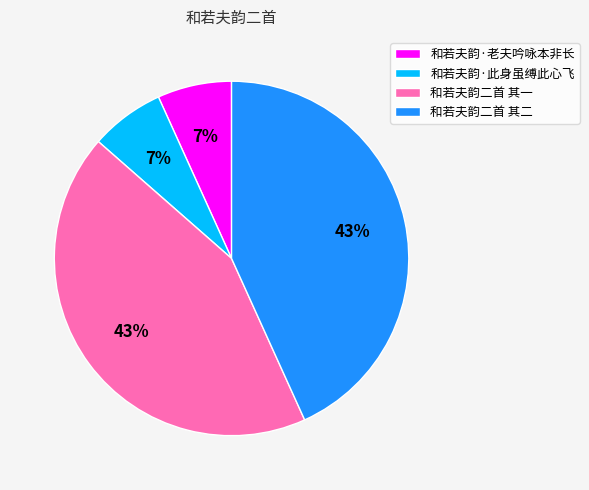

To the nearest percent, what is the combined percentage of 和若夫韵二首 其二 and 和若夫韵·老夫吟咏本非长?

50%